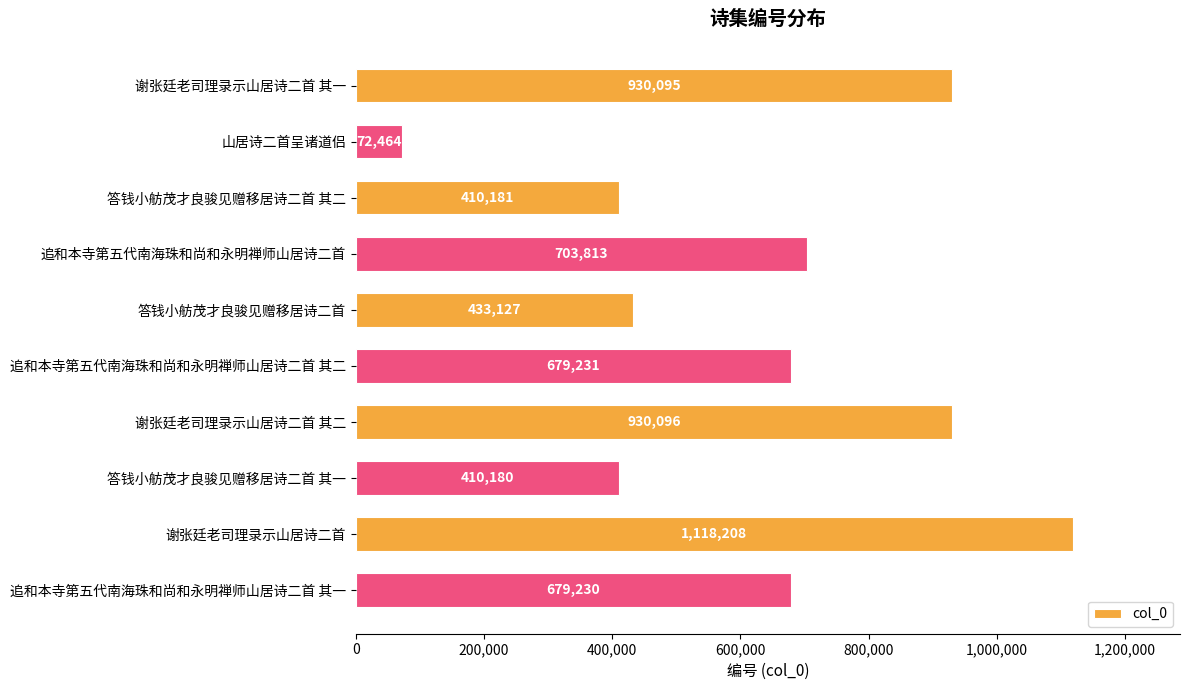

At which category does the chart reach its peak across all series?

谢张廷老司理录示山居诗二首